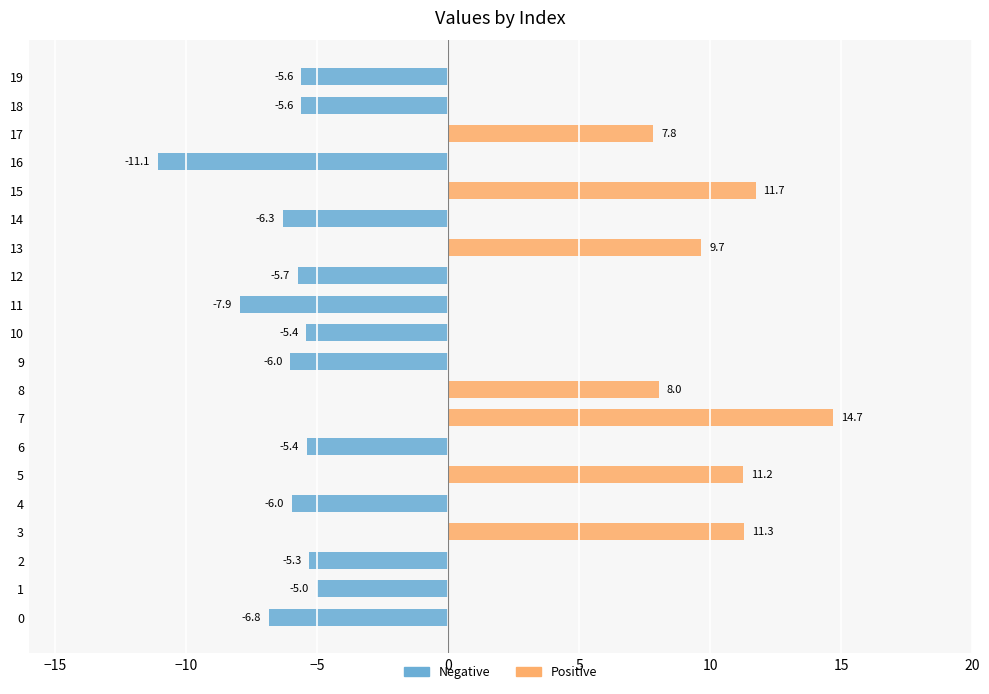

How many distinct data groups are displayed?

2